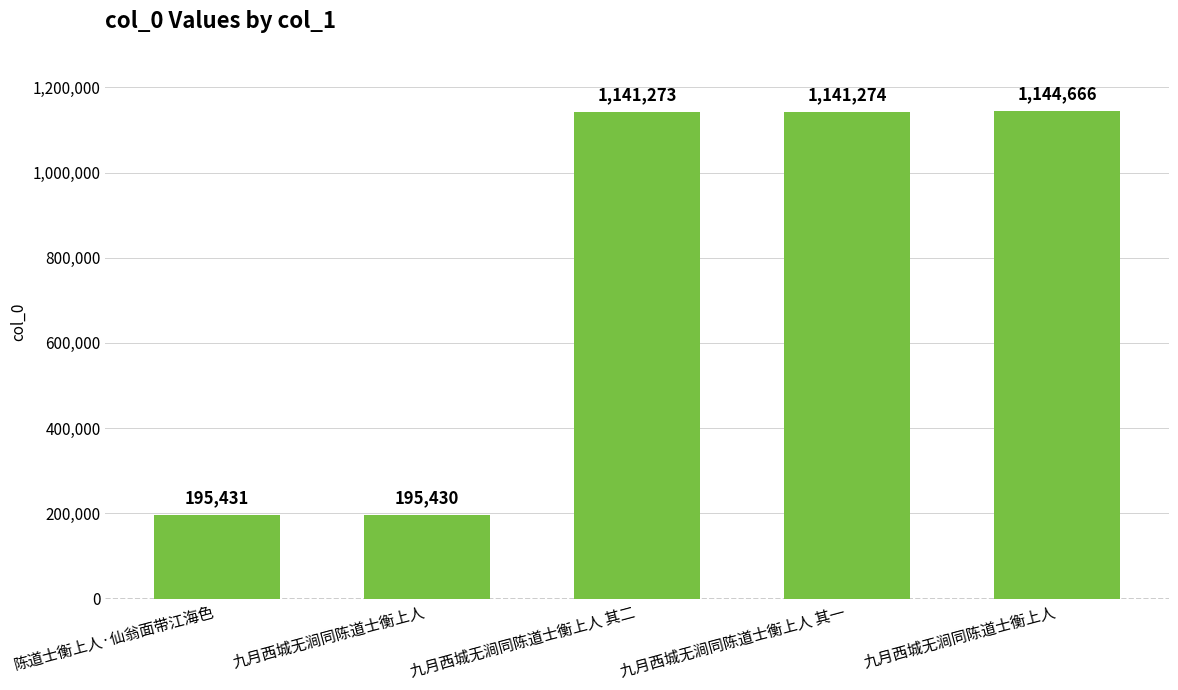

What is the change in value from 陈道士衡上人·仙翁面带江海色 to 九月西城无涧同陈道士衡上人?

+949235